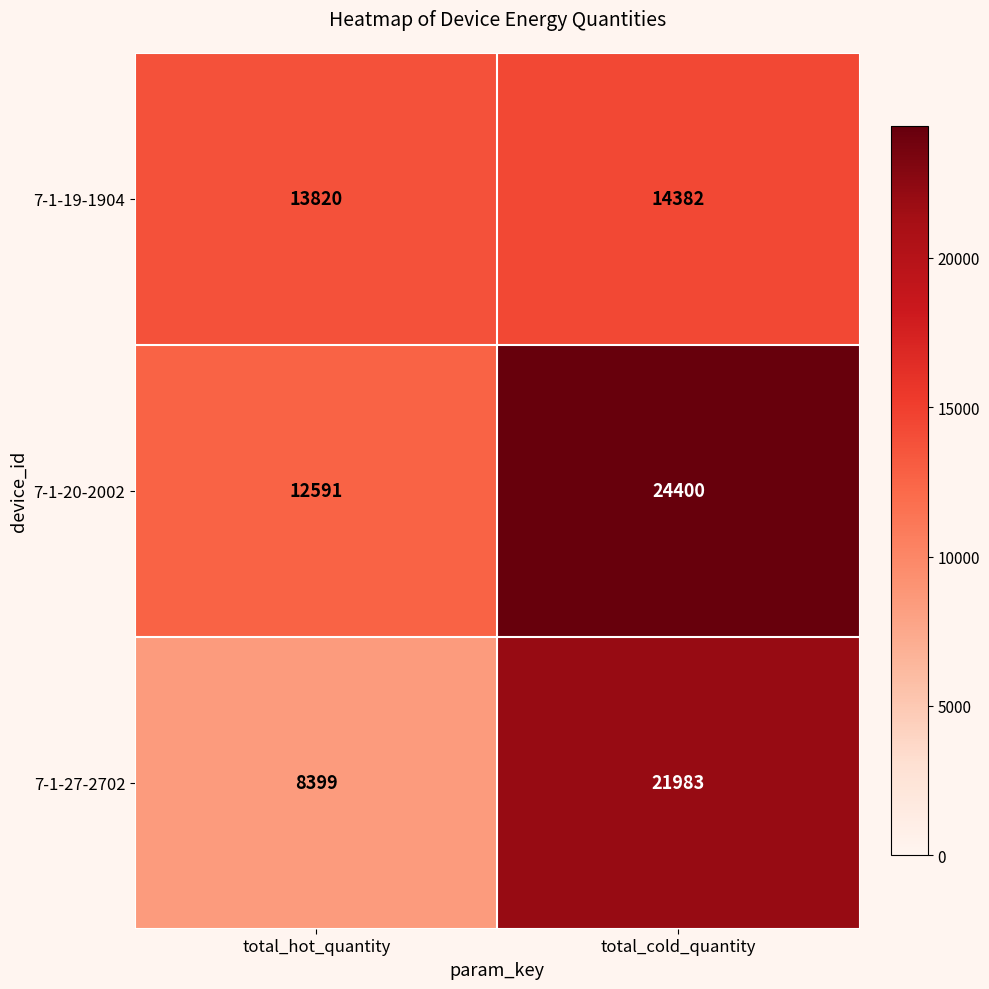

Rank the series by their maximum value, from lowest to highest.

7-1-19-1904, 7-1-27-2702, 7-1-20-2002